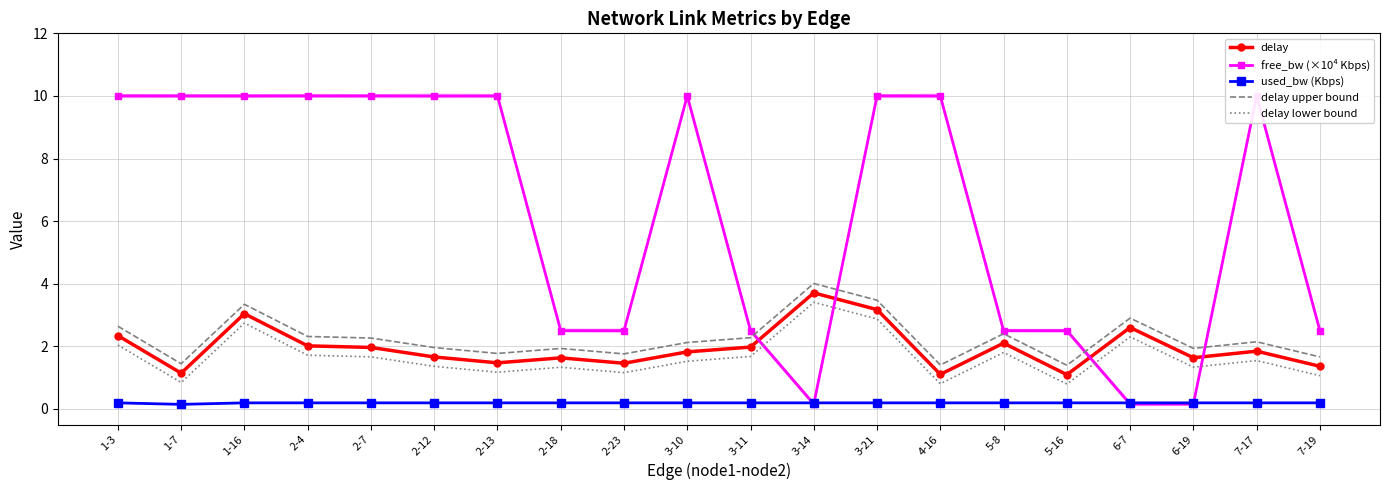

What is the label of the 18th point from the right?

1-16